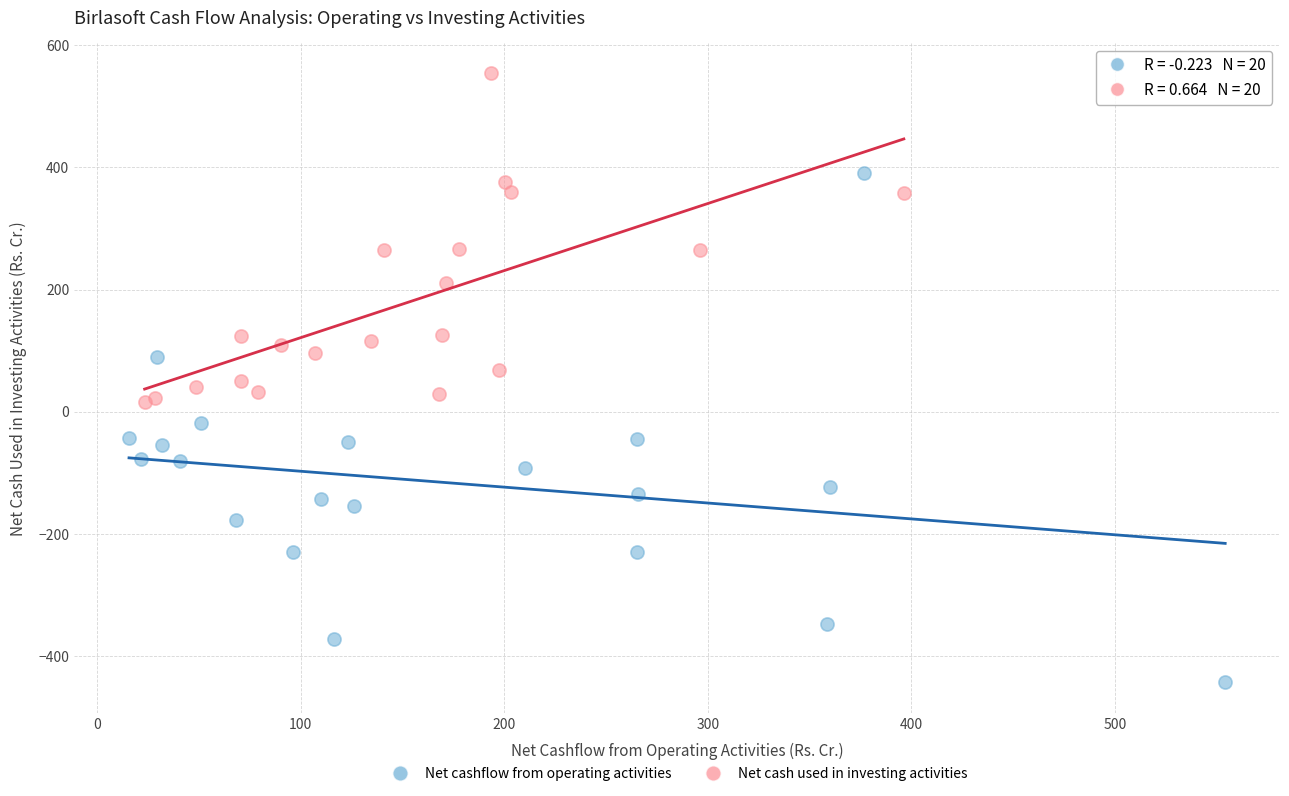

Which series contains the lowest Y value?

Net cashflow from operating activities